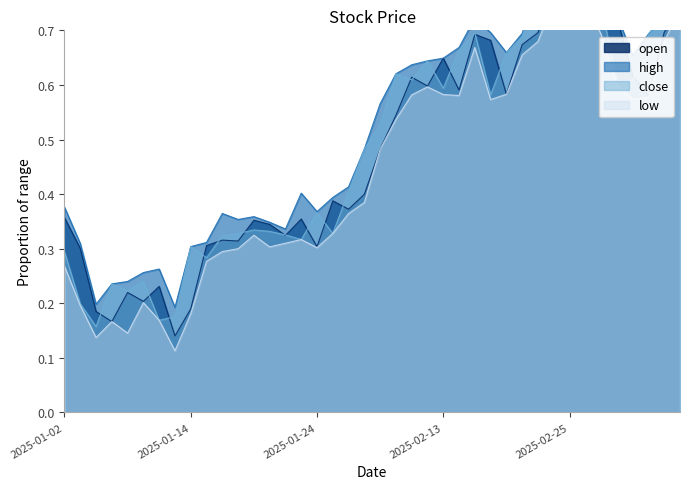

True or false: open and low cross at least once.

False